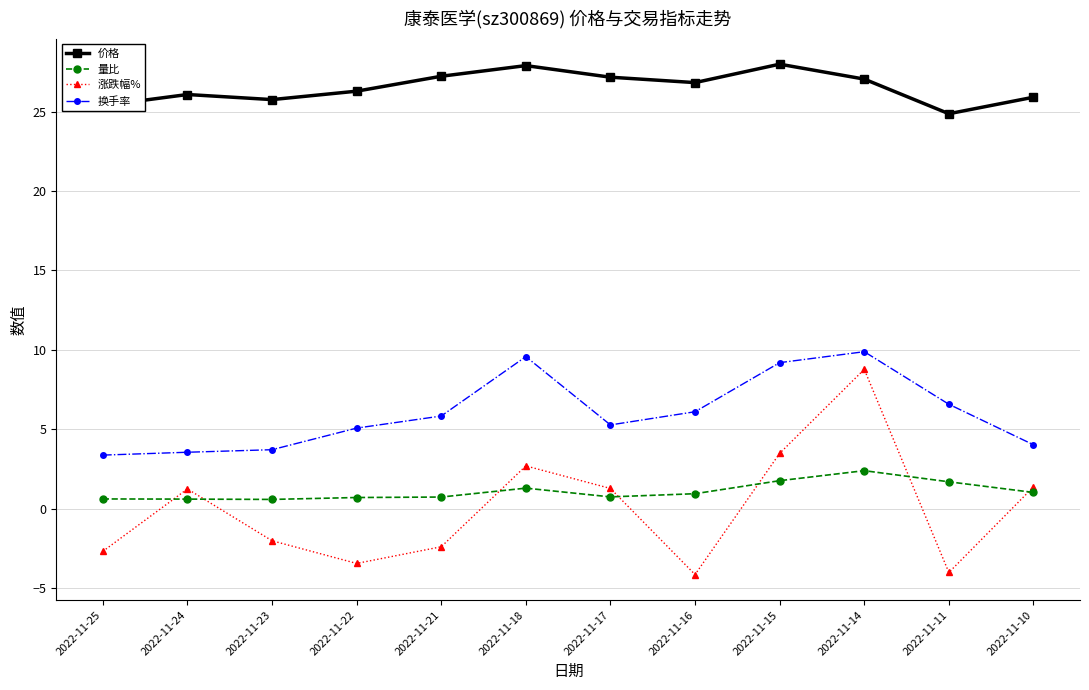

Count the number of data series in this chart.

4